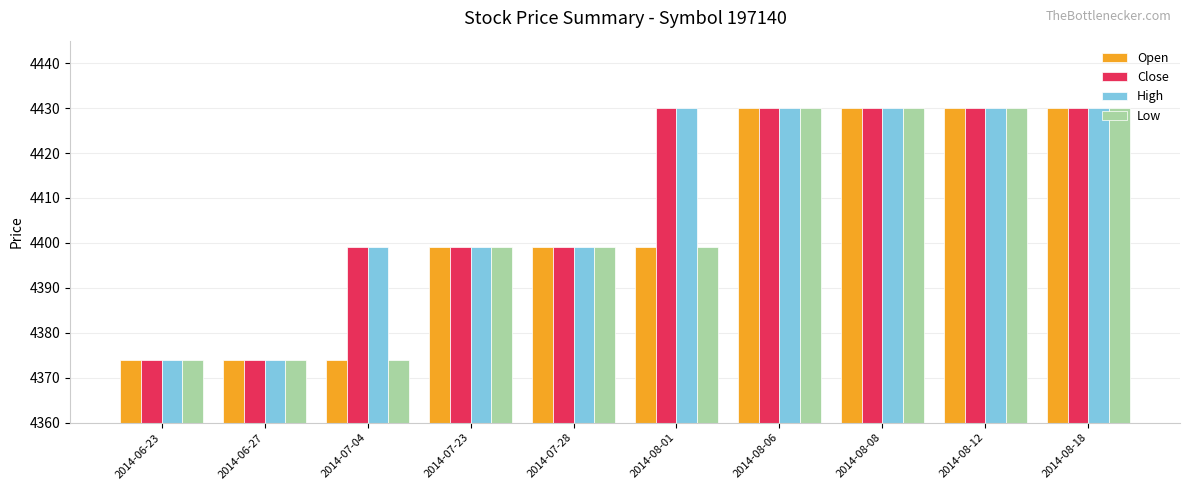

Read the Open value at 2014-07-04, to the nearest 5.

4375